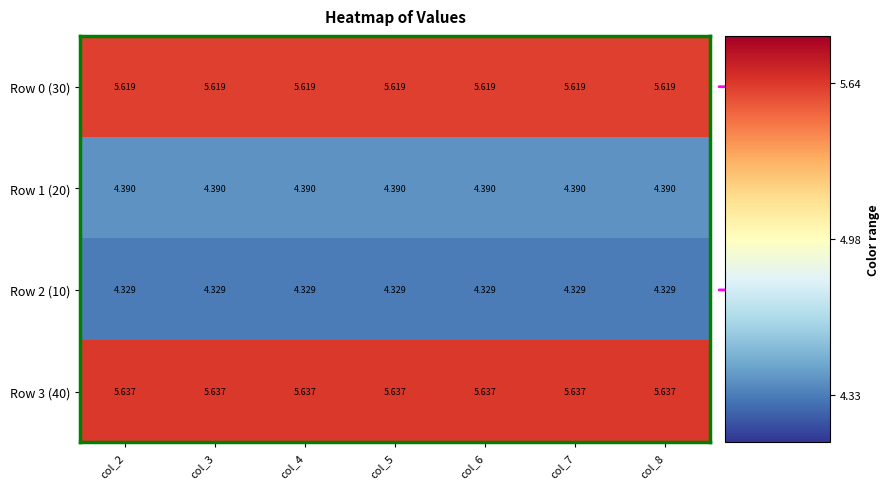

What is the minimum value shown in the chart?

4.3